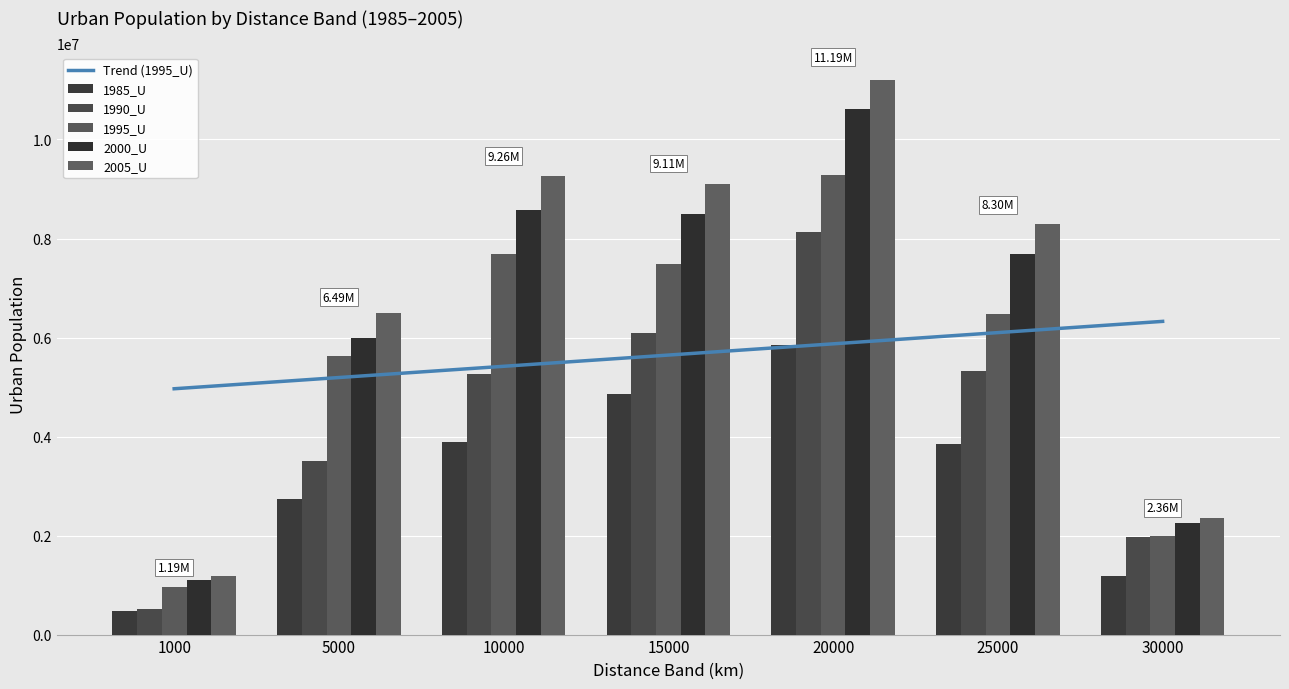

What is the difference between the 1985_U values at 1000 and 20000?

5387402